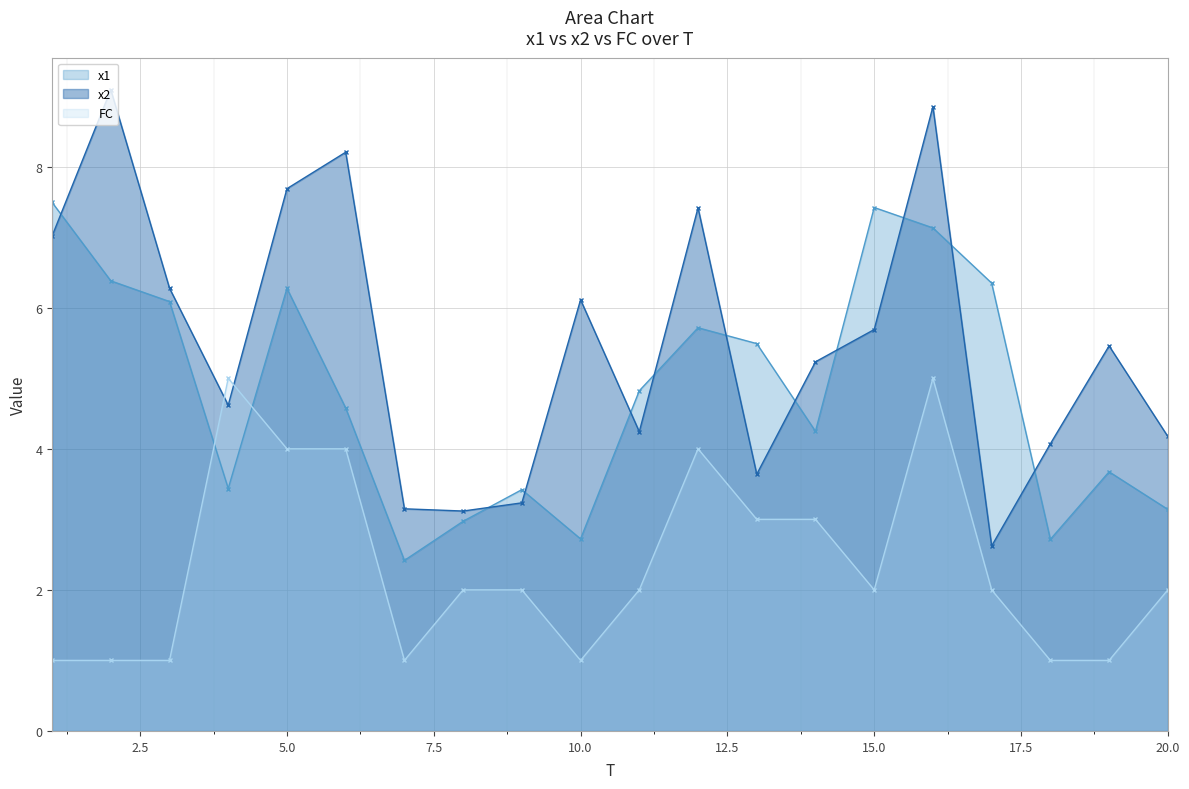

What is the total value across all series at 15.0?

15.1